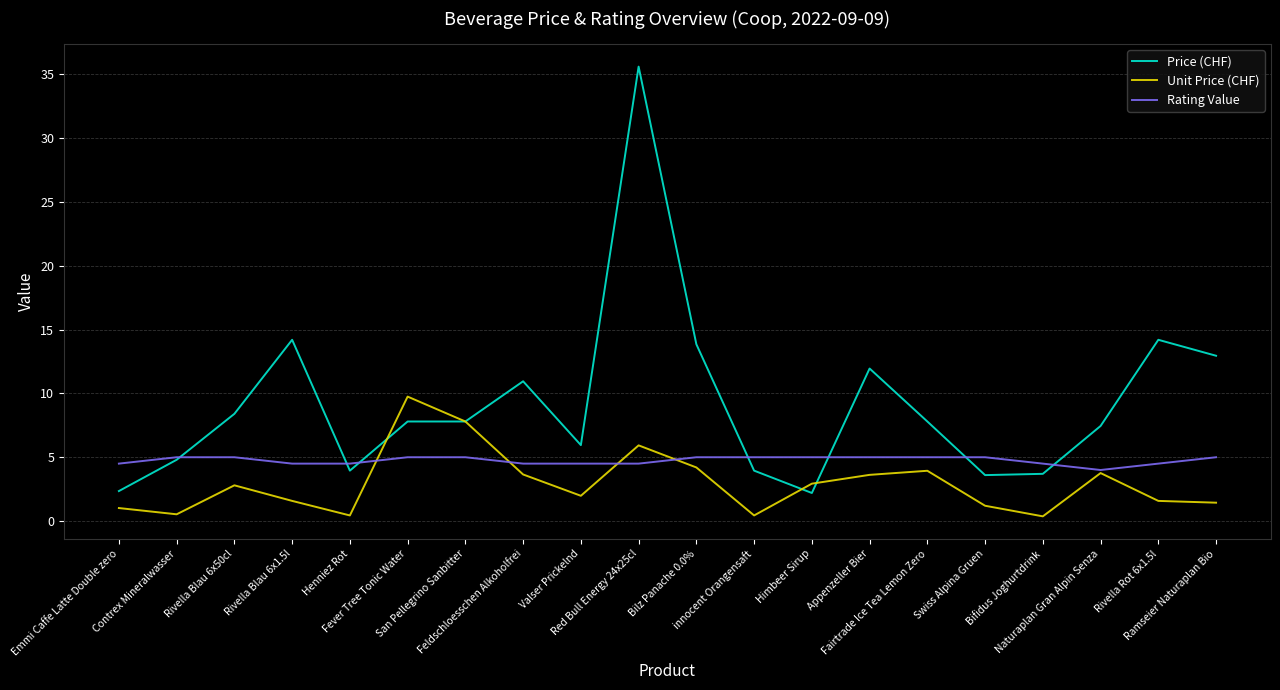

List the series in order of their overall mean, lowest first.

Unit Price (CHF), Rating Value, Price (CHF)